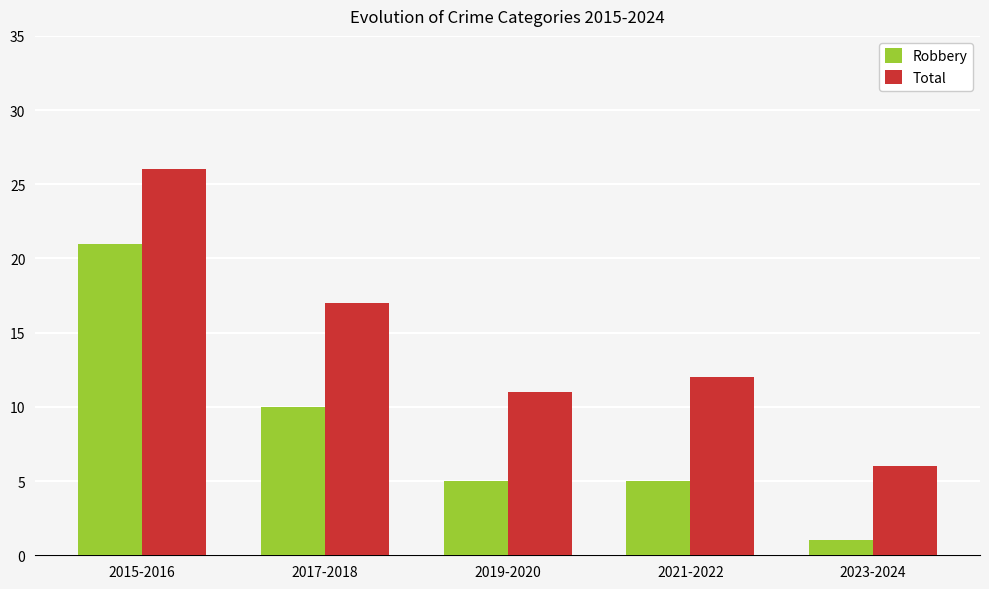

Which category has the highest value across all series?

2015-2016